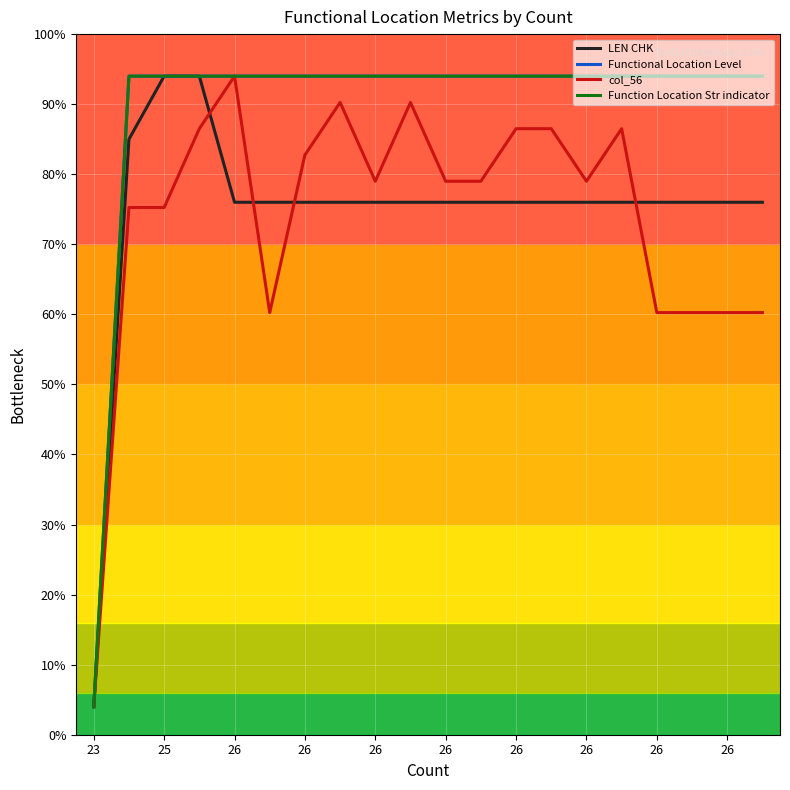

Is this an area chart (filled region under the line)?

No